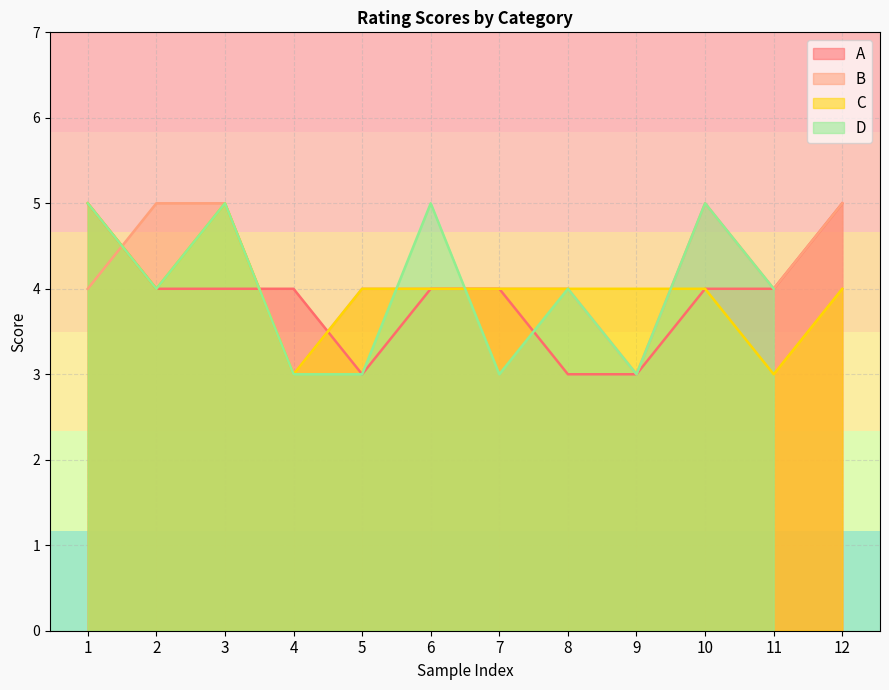

How many B values are between 4 and 5?

10